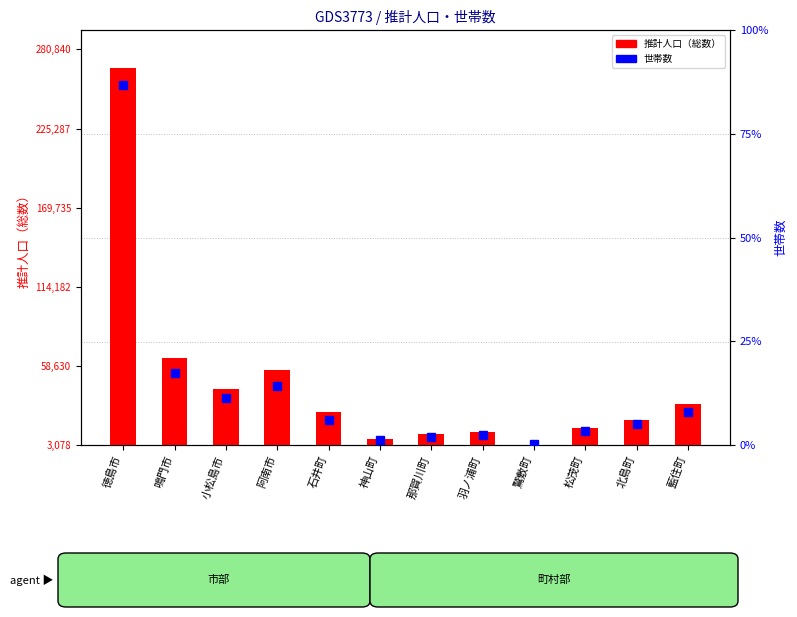

What is the label of the 2nd bar from the left?

鳴門市